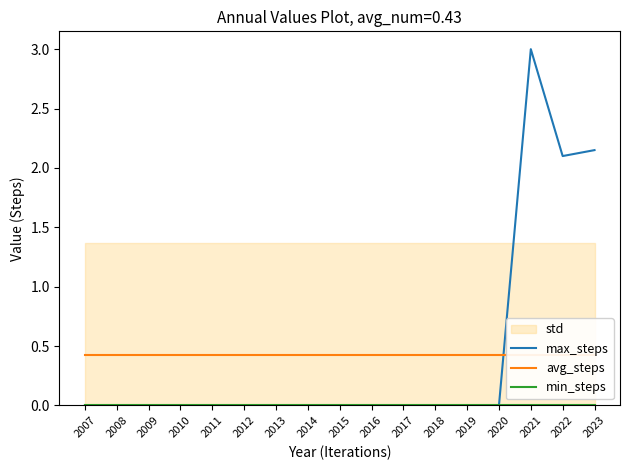

The value of min_steps at 2009 is 0.0. True or false?

True